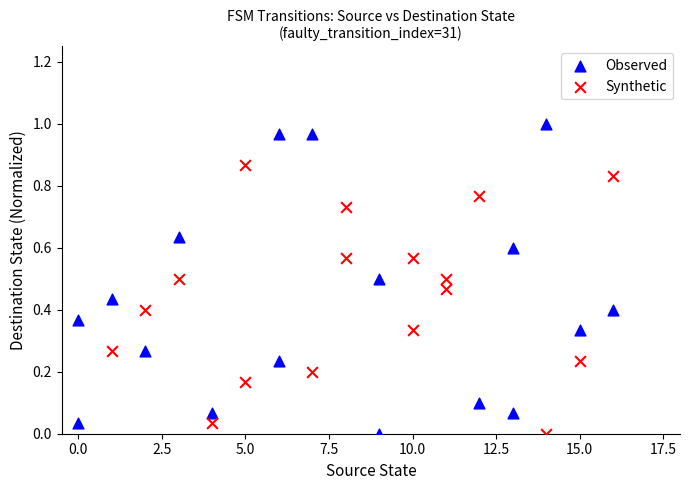

Which series reaches the maximum Y coordinate?

Observed